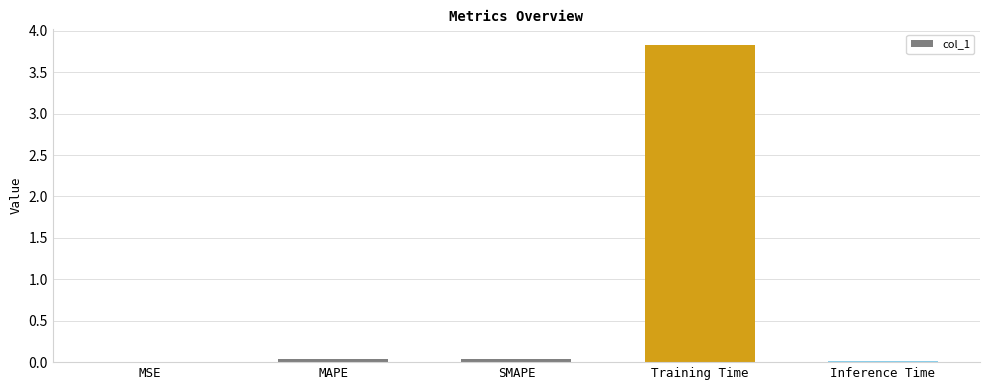

What is the sum of all values?

3.9